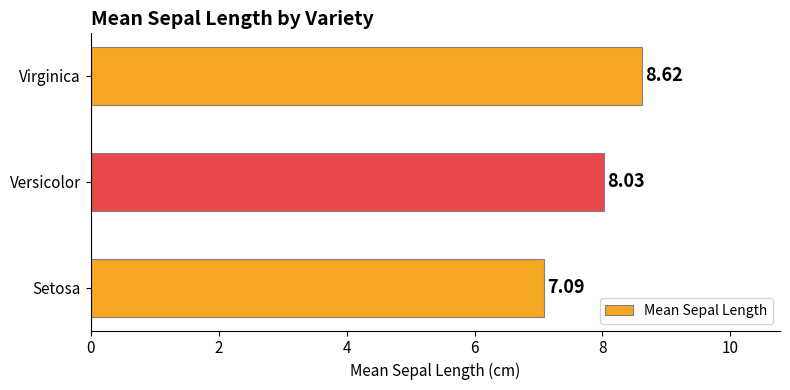

List the labels in order of value, largest first.

Virginica, Versicolor, Setosa